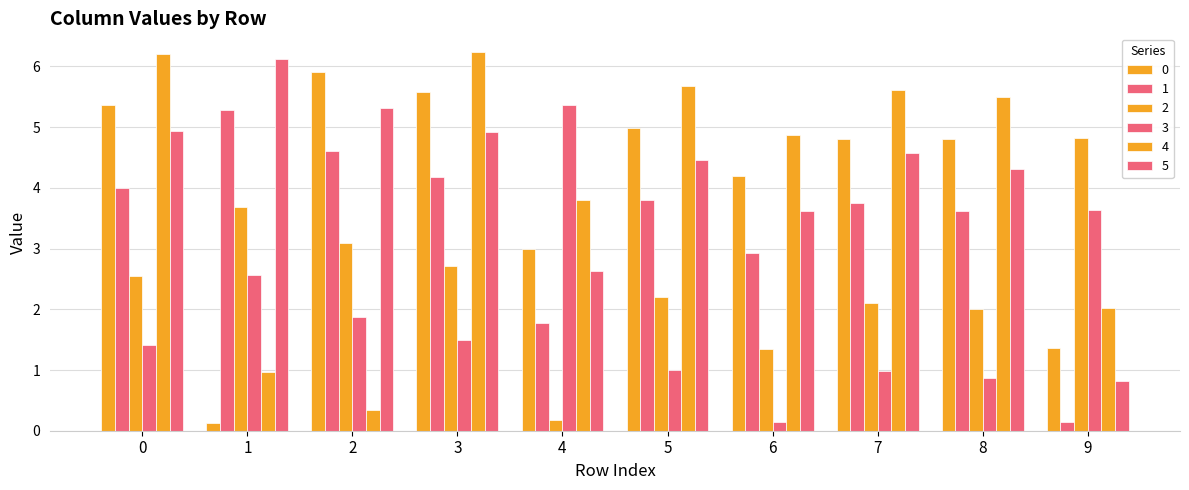

Which series has the largest total across all categories?

5